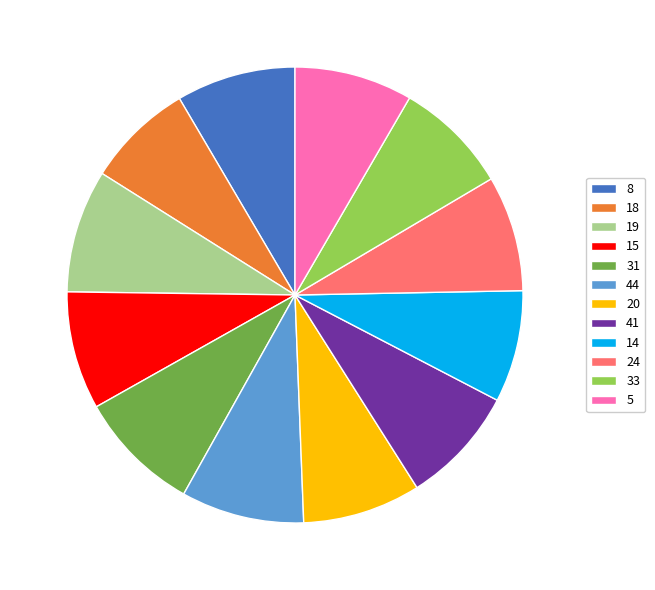

Does 5 account for over 50% of the chart?

No